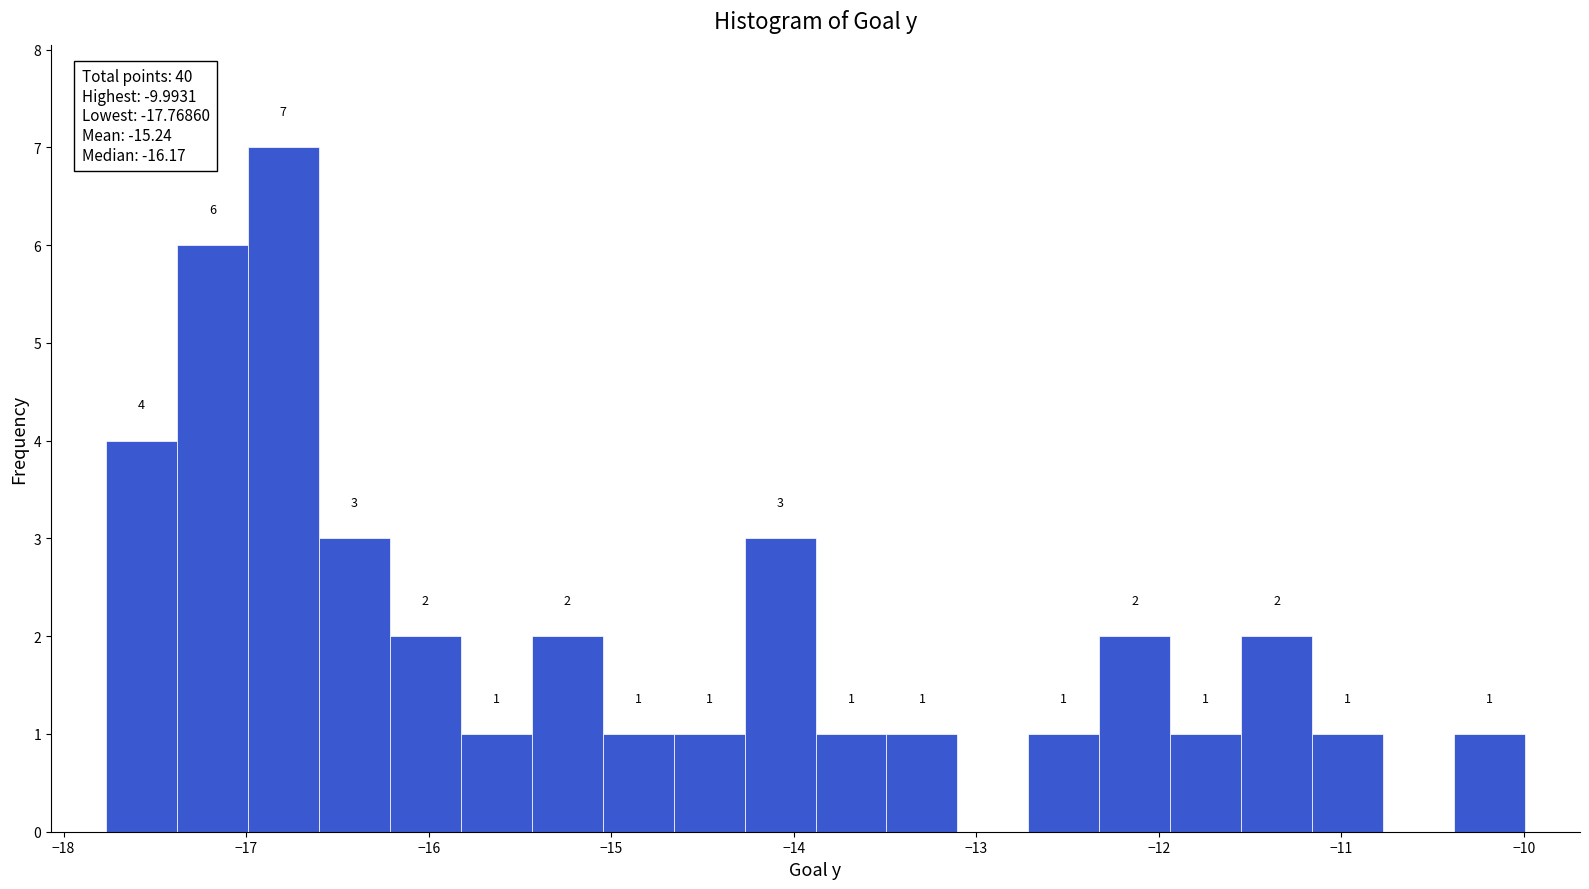

Around what value on the x-axis is the tallest bar? Give the approximate position of its centre, as read against the axis.

-16.8